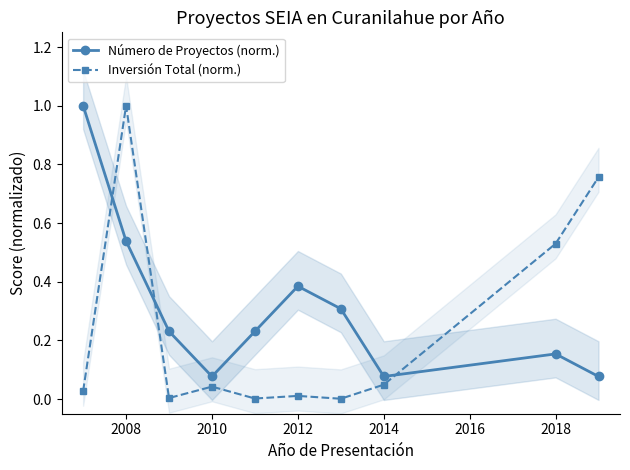

After their last crossing, which series has the higher values: Número de Proyectos (norm.) or Inversión Total (norm.)?

Inversión Total (norm.)